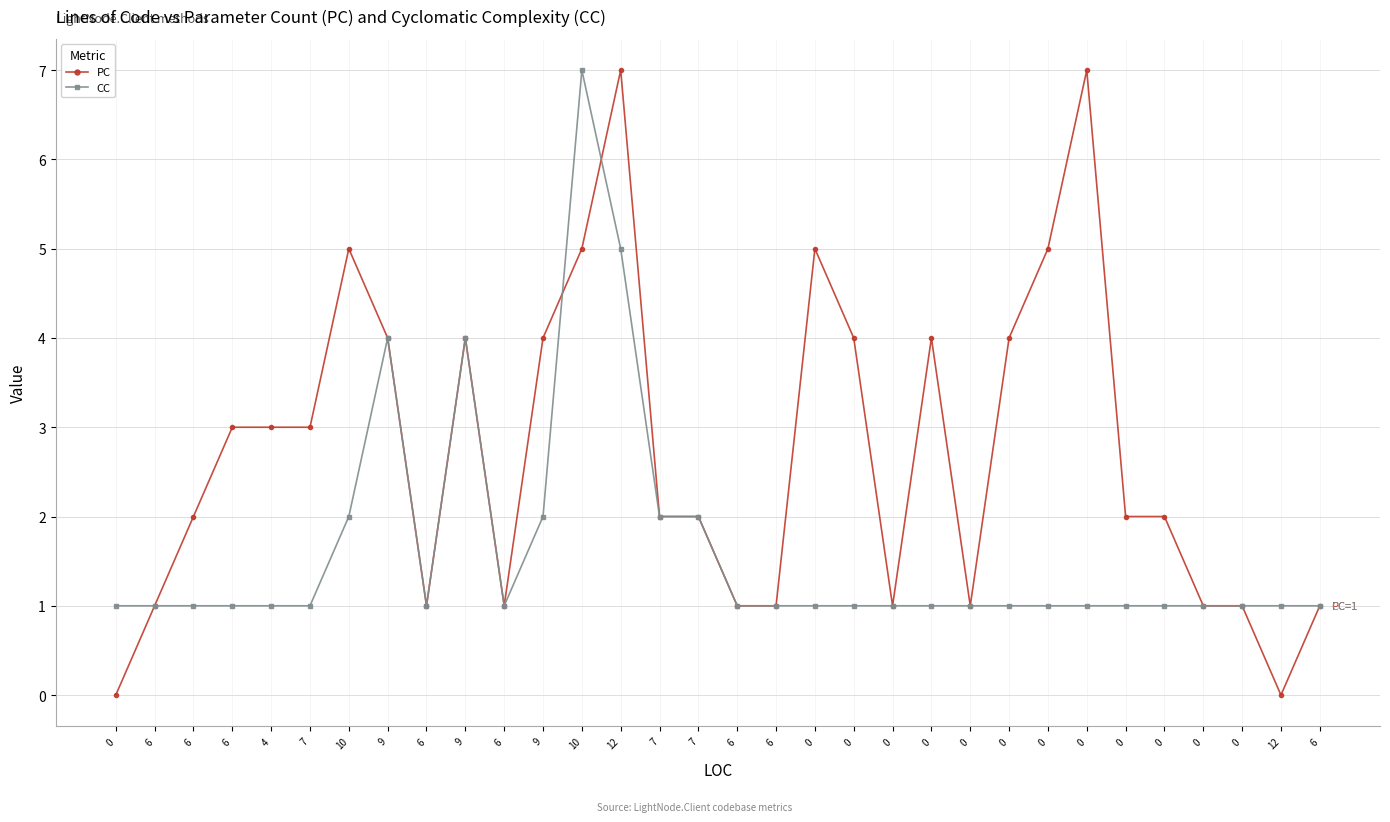

Rank the series at 9 from highest to lowest value.

PC, CC